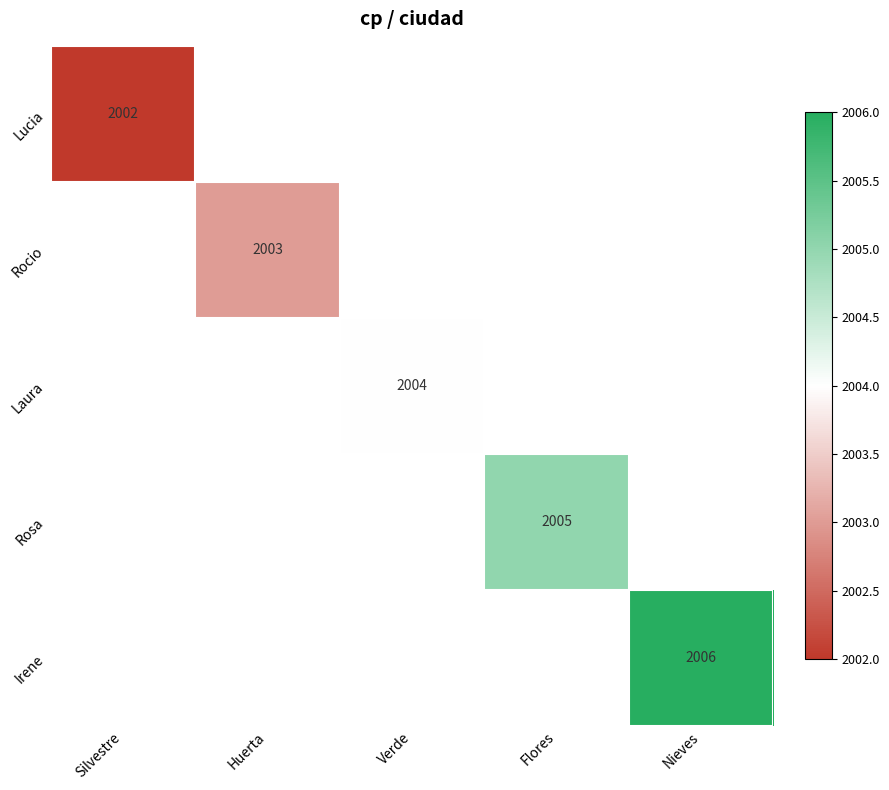

Is the value of Rocio at Huerta greater than the value of Irene at Nieves?

No